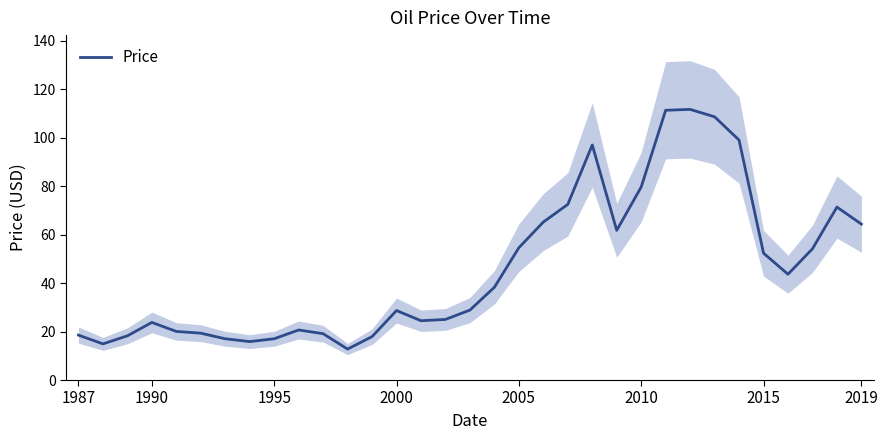

How many data points are less than 28?

15